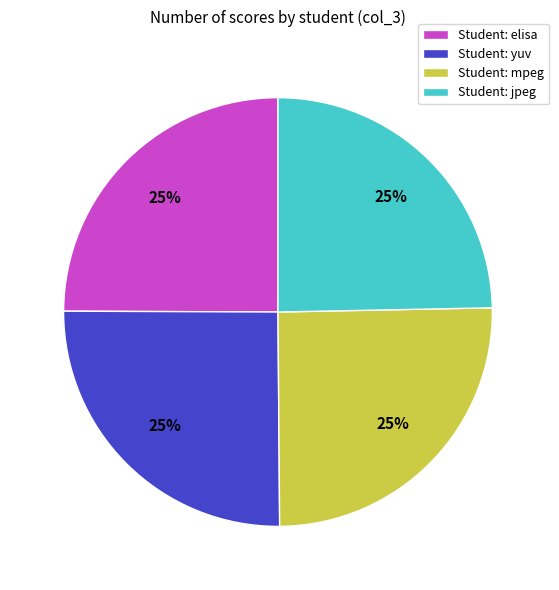

How many segments does this pie chart have?

4